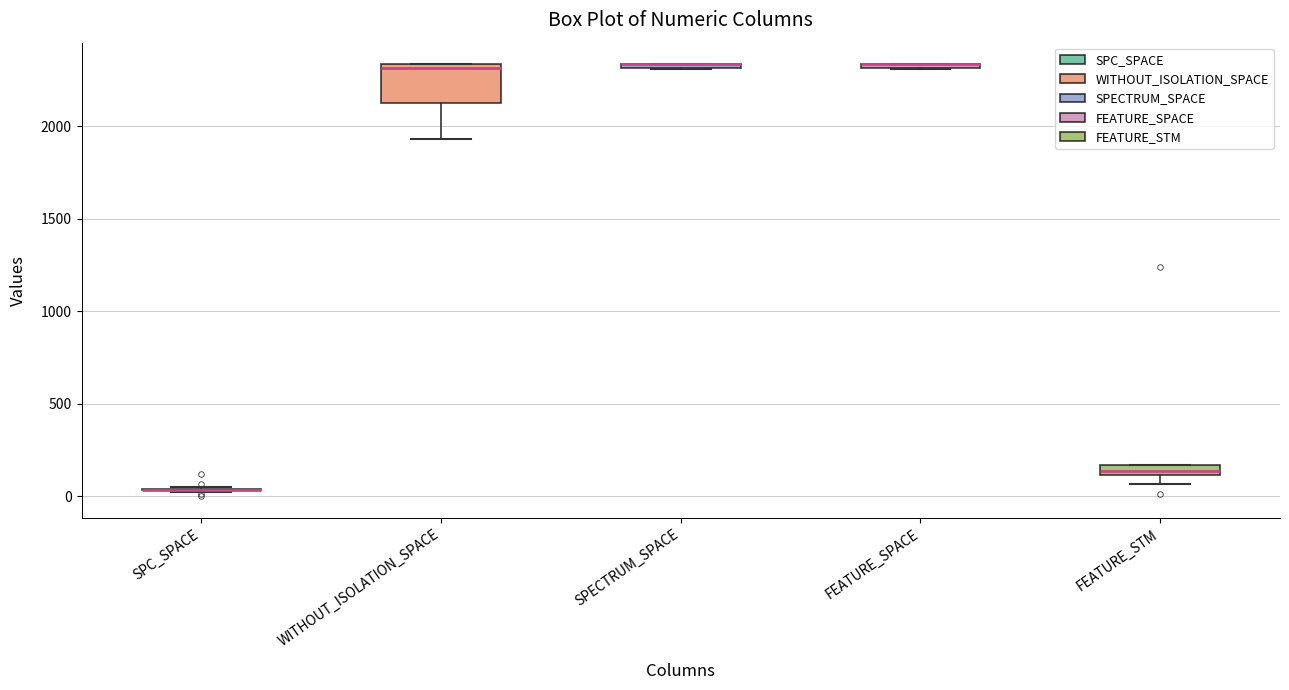

Where is the upper edge of the box for FEATURE_STM on the y-axis? The values are not printed on the chart, so give them approximately, as read against the axis.

150